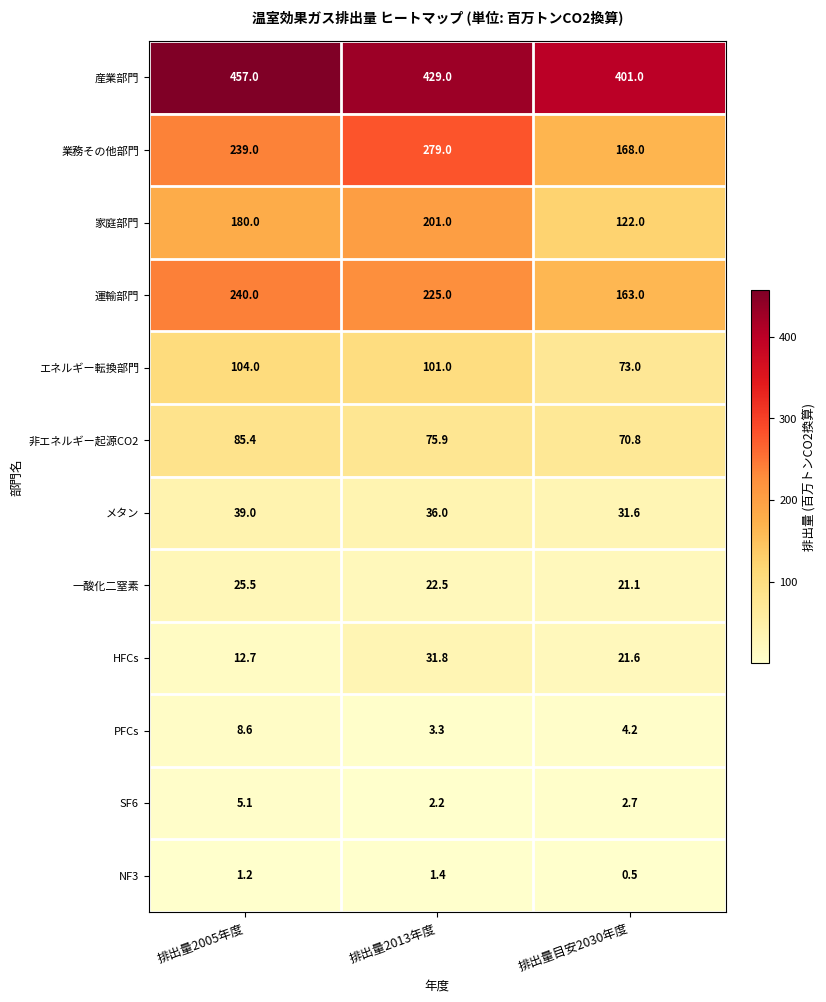

Rank the series by their maximum value, from lowest to highest.

NF3, SF6, PFCs, 一酸化二窒素, HFCs, メタン, 非エネルギー起源CO2, エネルギー転換部門, 家庭部門, 運輸部門, 業務その他部門, 産業部門